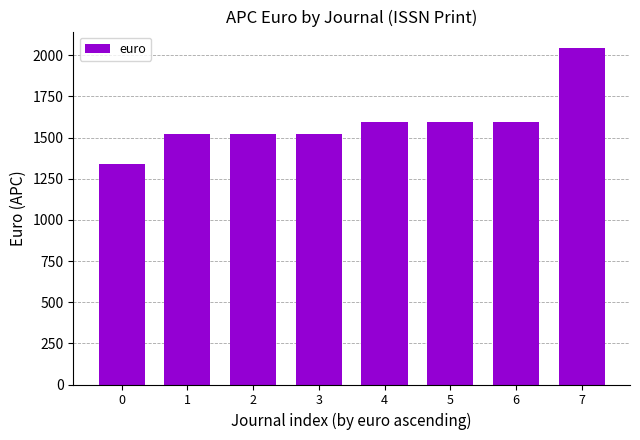

What is the sum of all values?

12737.1